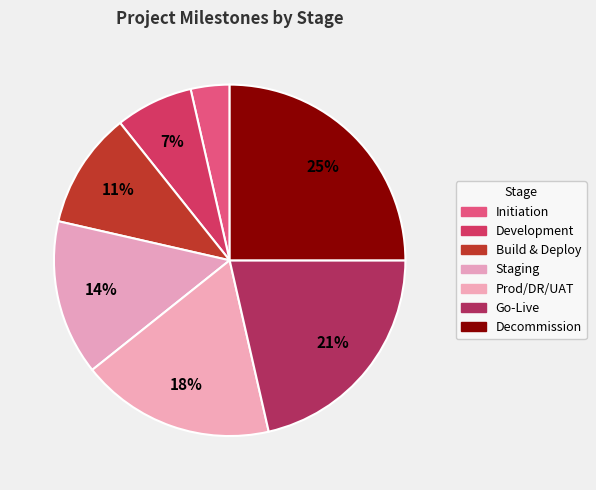

What is the smallest slice in the pie chart?

Initiation